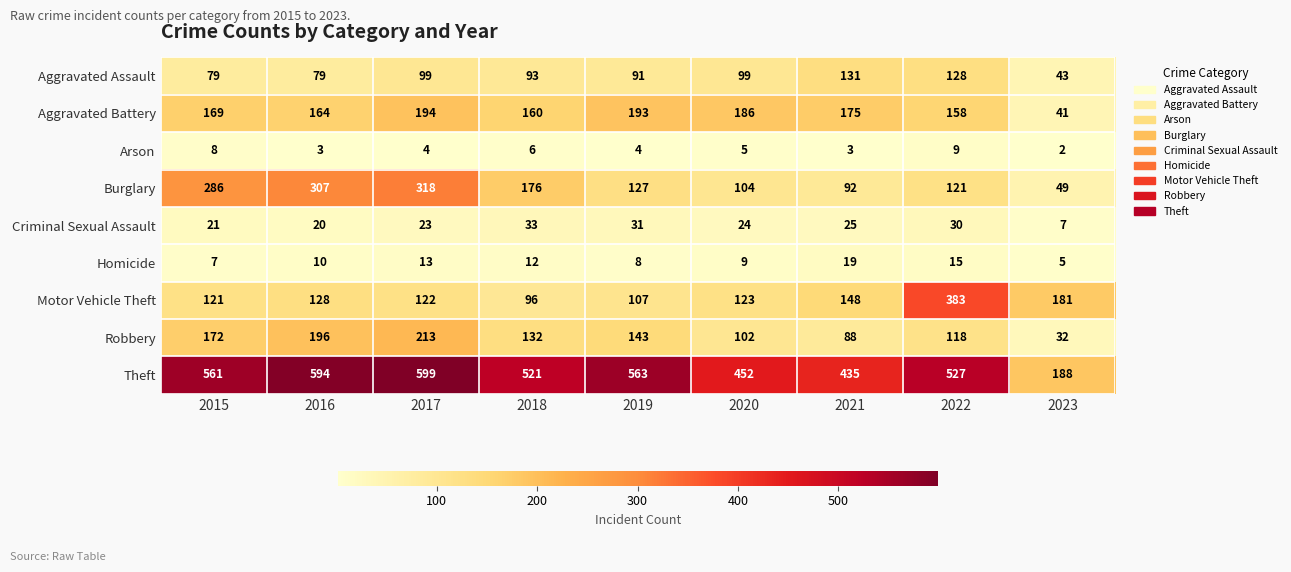

At 2020, list the series in order from smallest to largest.

Arson, Homicide, Criminal Sexual Assault, Aggravated Assault, Robbery, Burglary, Motor Vehicle Theft, Aggravated Battery, Theft